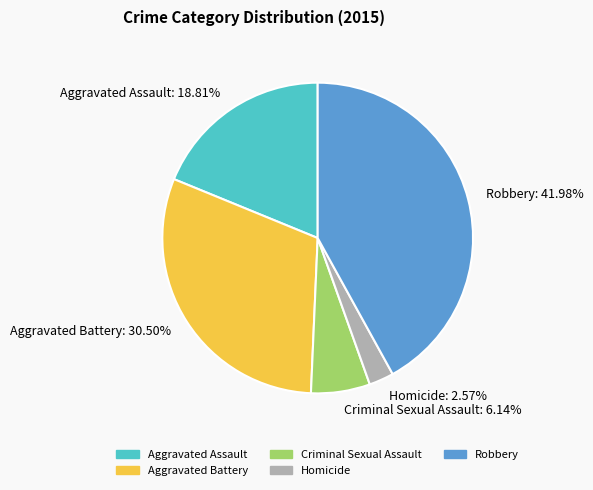

What portion of the pie excludes Aggravated Battery?

69.5%